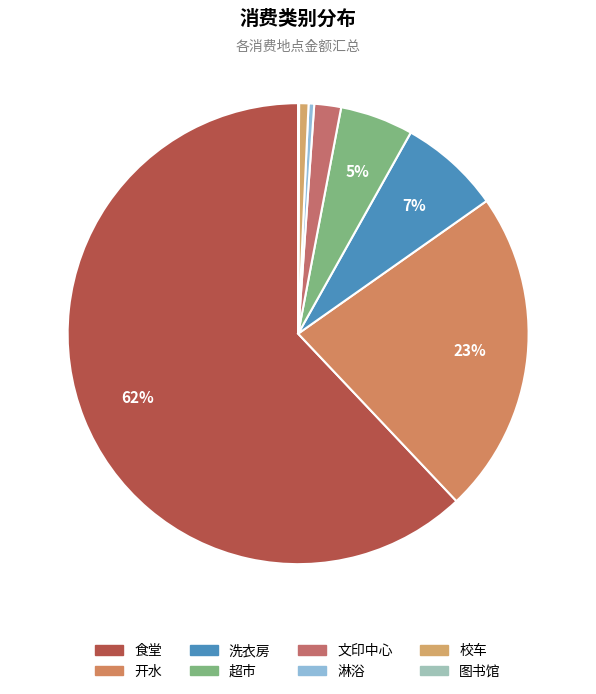

To the nearest percent, what is the difference between the largest and smallest slice percentages?

62%